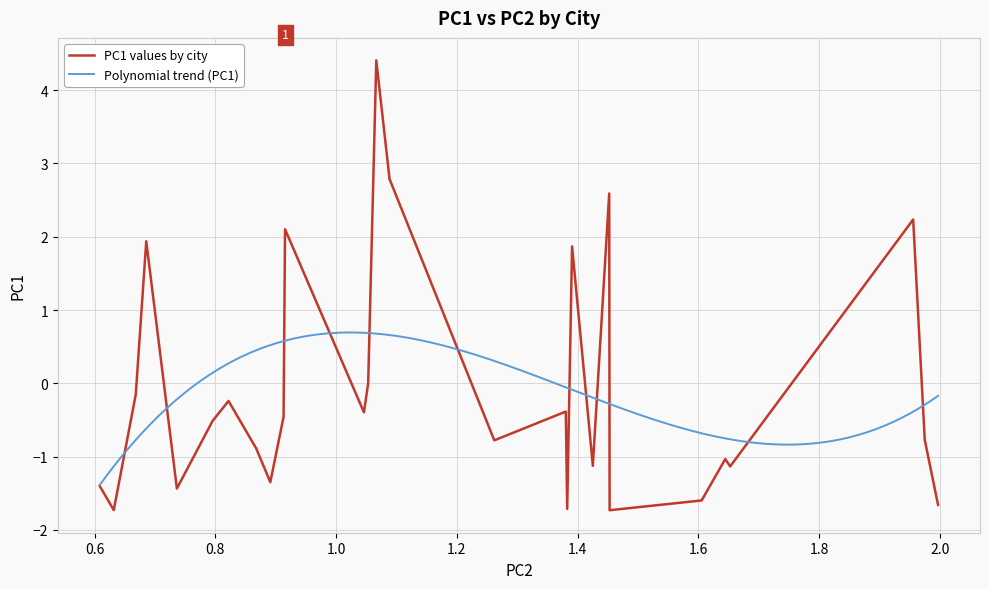

How many data points does each series have?

28